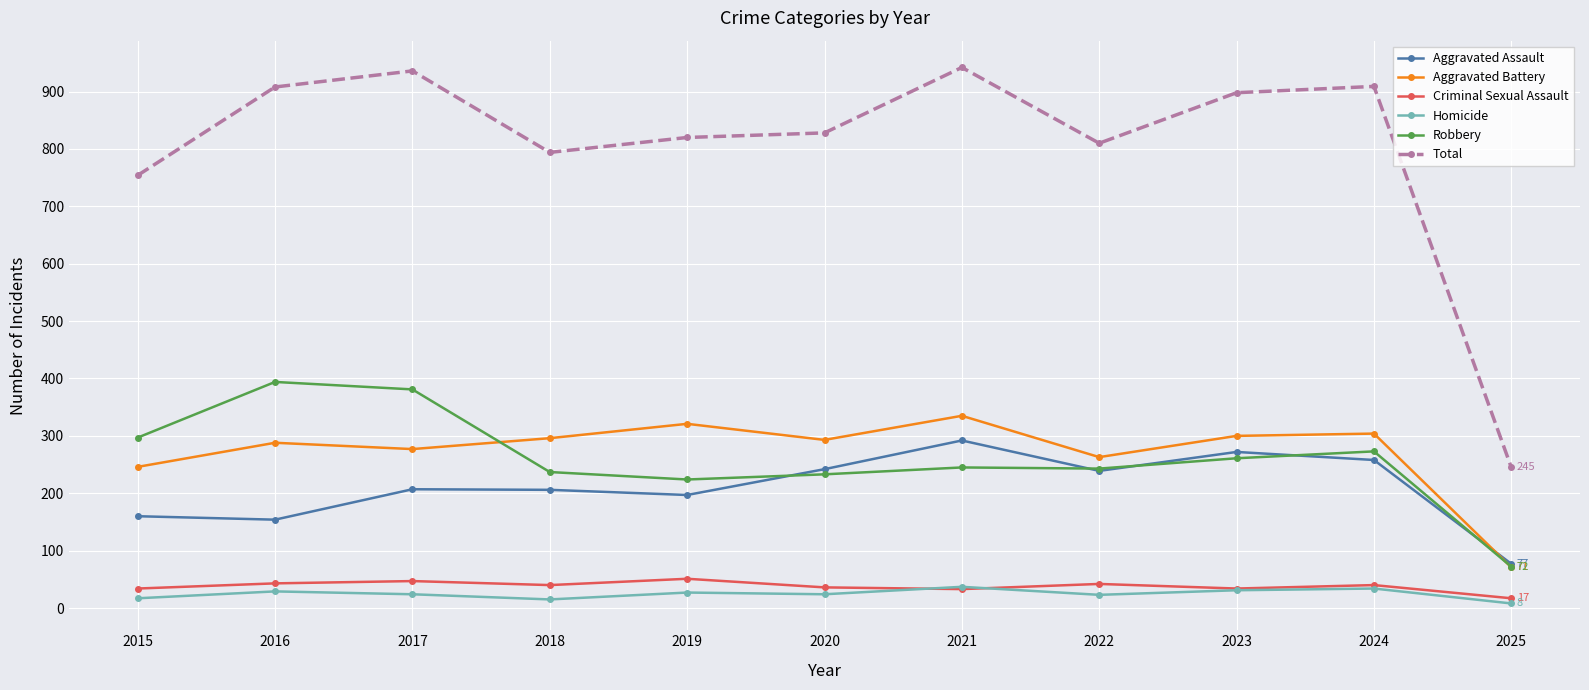

What is the average value of the Robbery series?

260